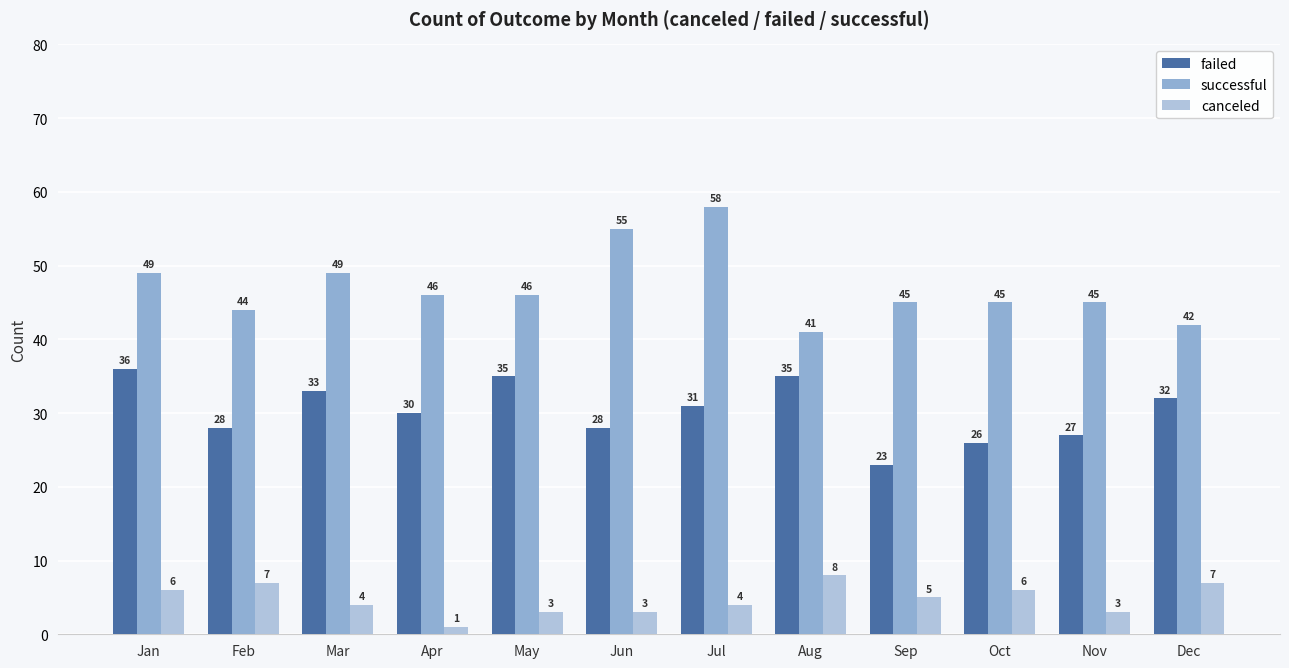

How many data points does each series have?

12